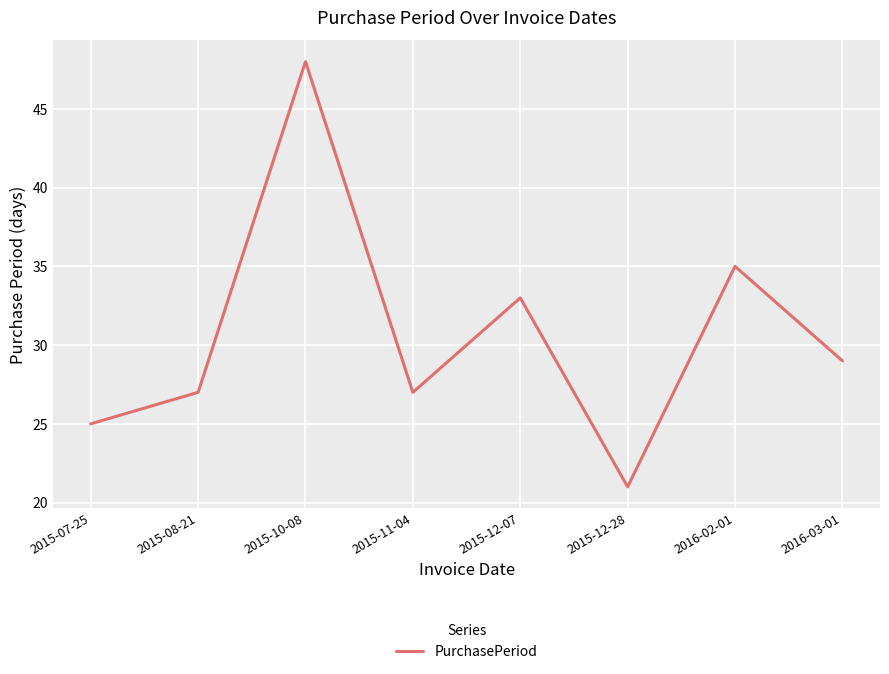

Which has a higher value, 2015-07-25 or 2015-08-21?

2015-08-21